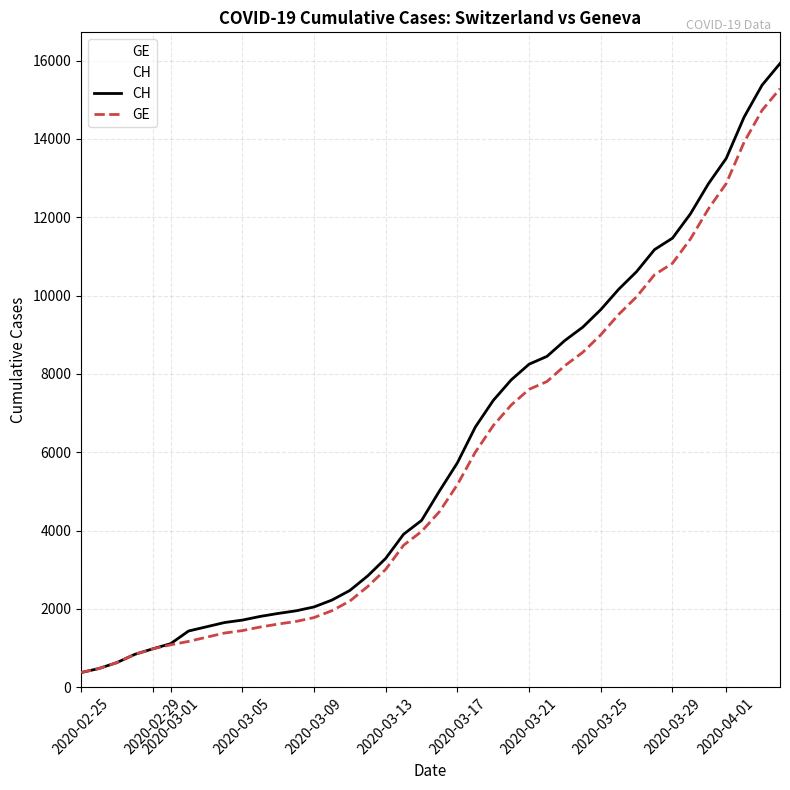

Rank the series by their average value, from lowest to highest.

GE, CH